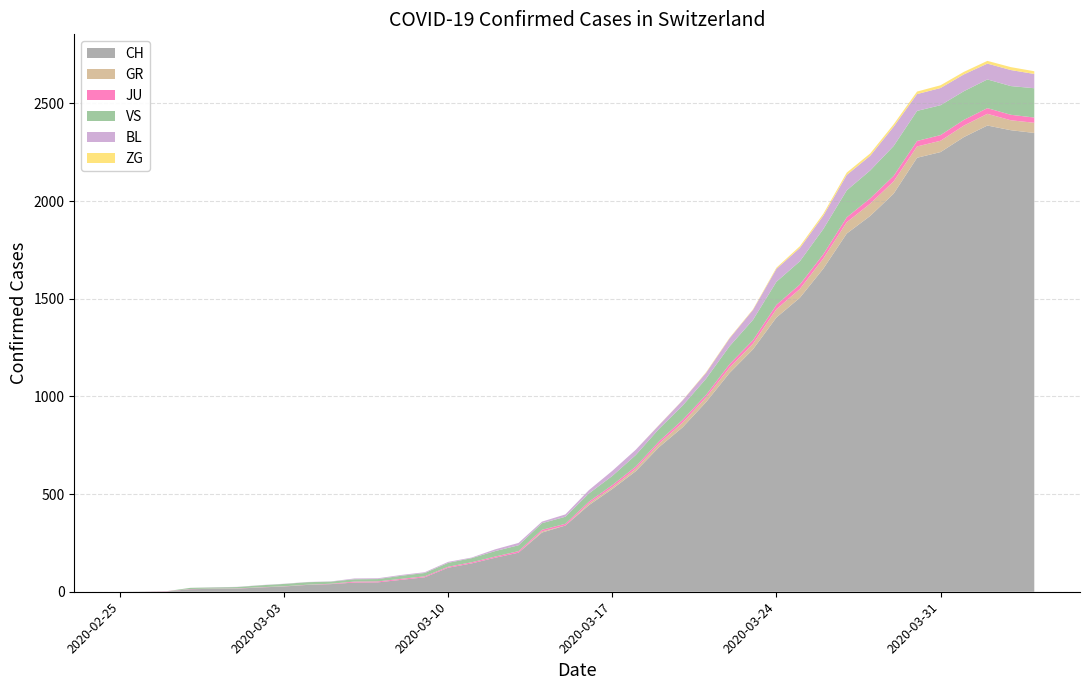

Reading left to right, what are all the values shown in this chart?

CH: 0	1	2	13	15	16	22	27	35	39	47	48	61	74	123	145	174	200	303	339	443	526	617	741	842	971	1120	1241	1404	1505	1654	1834	1924	2038	2222	2251	2328	2387	2363	2349
GR: 0	0	0	0	0	0	0	0	0	0	0	0	0	0	0	0	0	0	6	0	9	9	13	18	24	24	27	29	43	45	52	58	63	63	58	58	59	60	51	52
JU: 0	0	1	1	1	1	1	1	1	2	5	5	5	5	5	6	6	8	8	9	9	11	11	12	14	13	18	18	22	23	22	25	27	28	28	29	29	29	28	27
VS: 0	0	0	6	6	7	10	12	13	11	12	12	16	17	20	21	28	30	34	36	42	47	59	64	73	83	92	104	118	119	129	138	143	153	154	153	147	147	147	150
BL: 0	0	0	0	1	1	1	1	1	1	4	4	4	4	5	3	9	12	8	12	17	26	27	19	27	30	40	51	66	68	68	79	75	99	86	88	86	81	82	73
ZG: 0	0	0	0	0	0	0	0	0	0	0	0	0	0	0	0	0	0	0	0	0	0	0	1	1	3	3	3	6	9	10	12	12	12	13	14	13	14	15	14